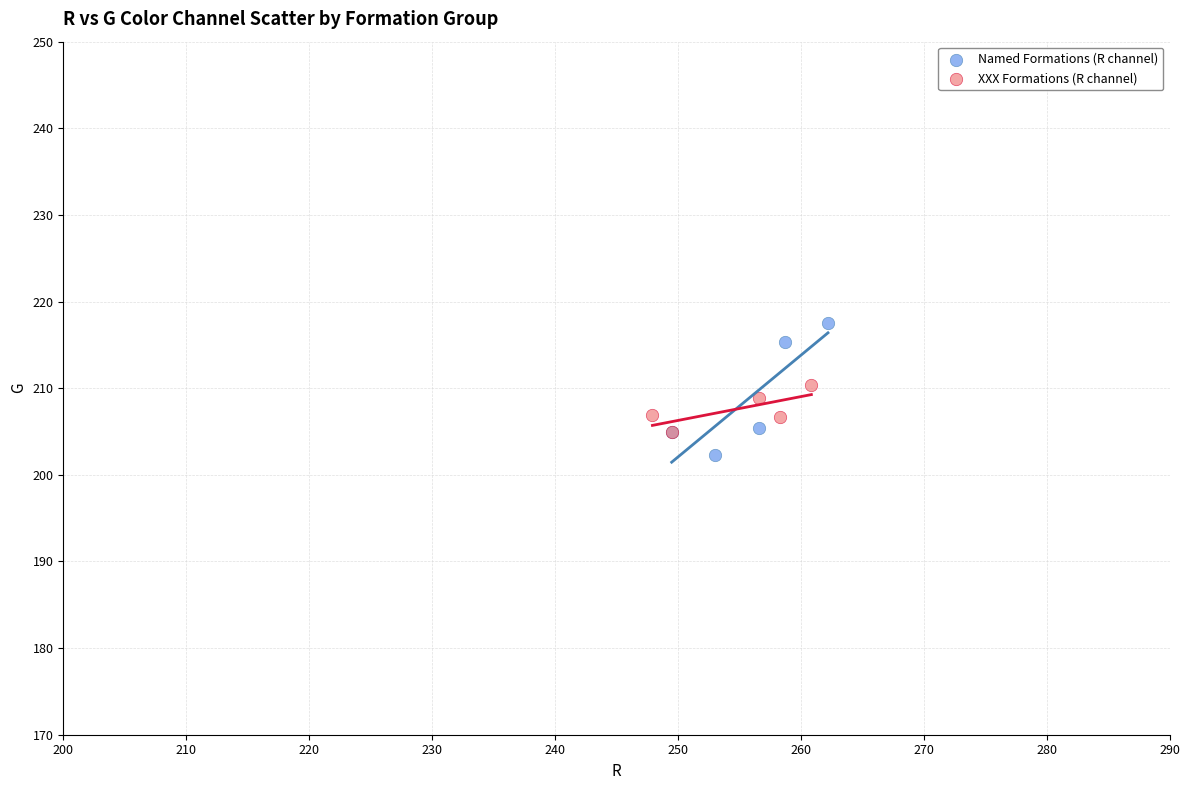

Which series reaches the maximum Y coordinate?

Named Formations (R channel)